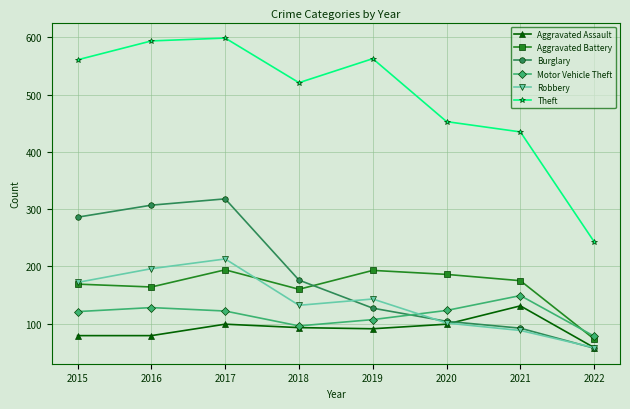

What is the difference between the Robbery values at 2021 and 2019?

55